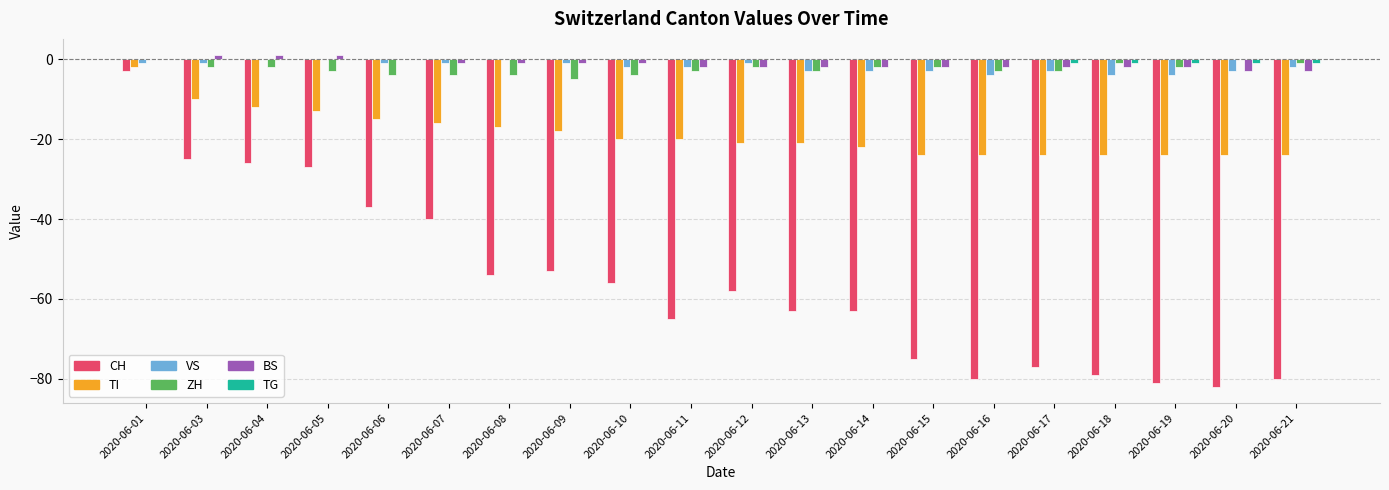

Is it true that TG equals -1 at 2020-06-20?

True